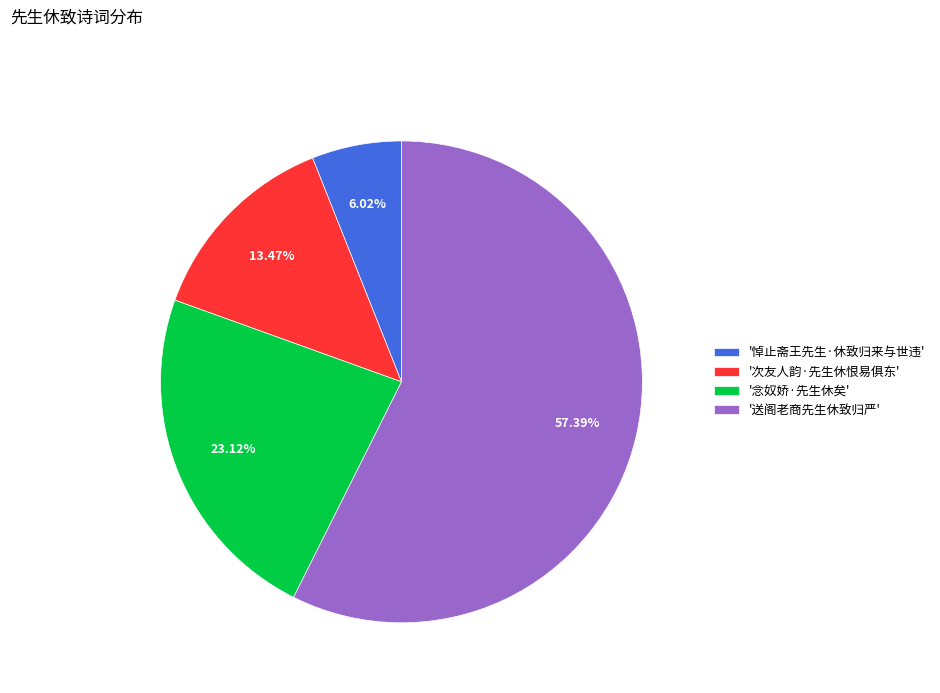

Combined, do '念奴娇·先生休矣' and '悼止斋王先生·休致归来与世违' account for over 50%?

No